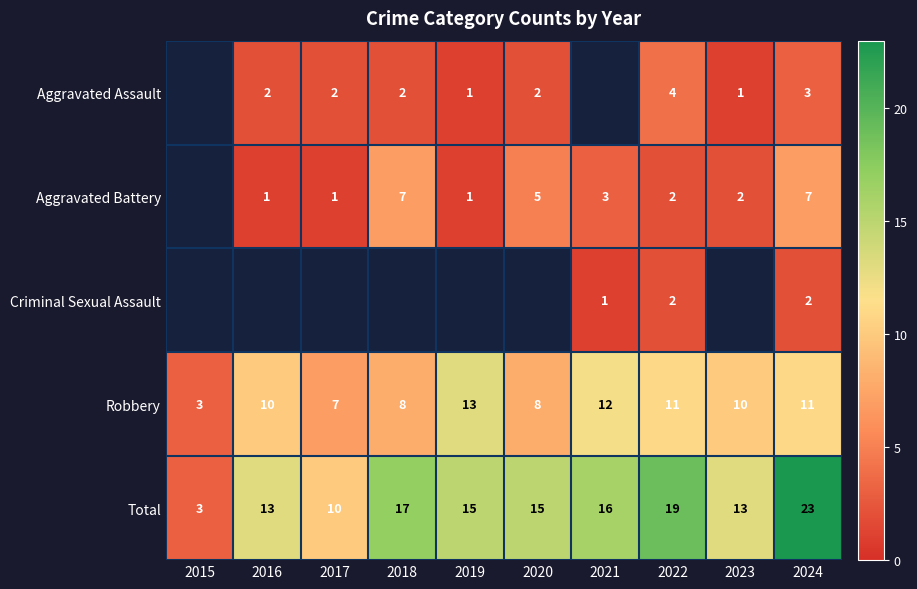

The value of Total at 2018 is 17.0. True or false?

True